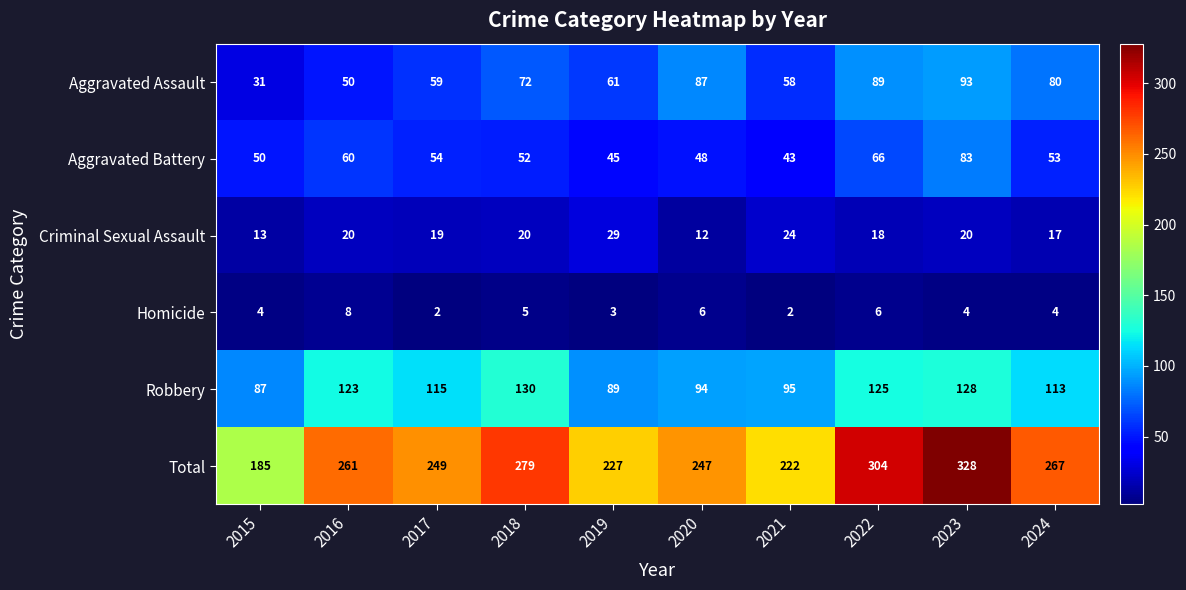

What is the total value across all series at 2017?

498